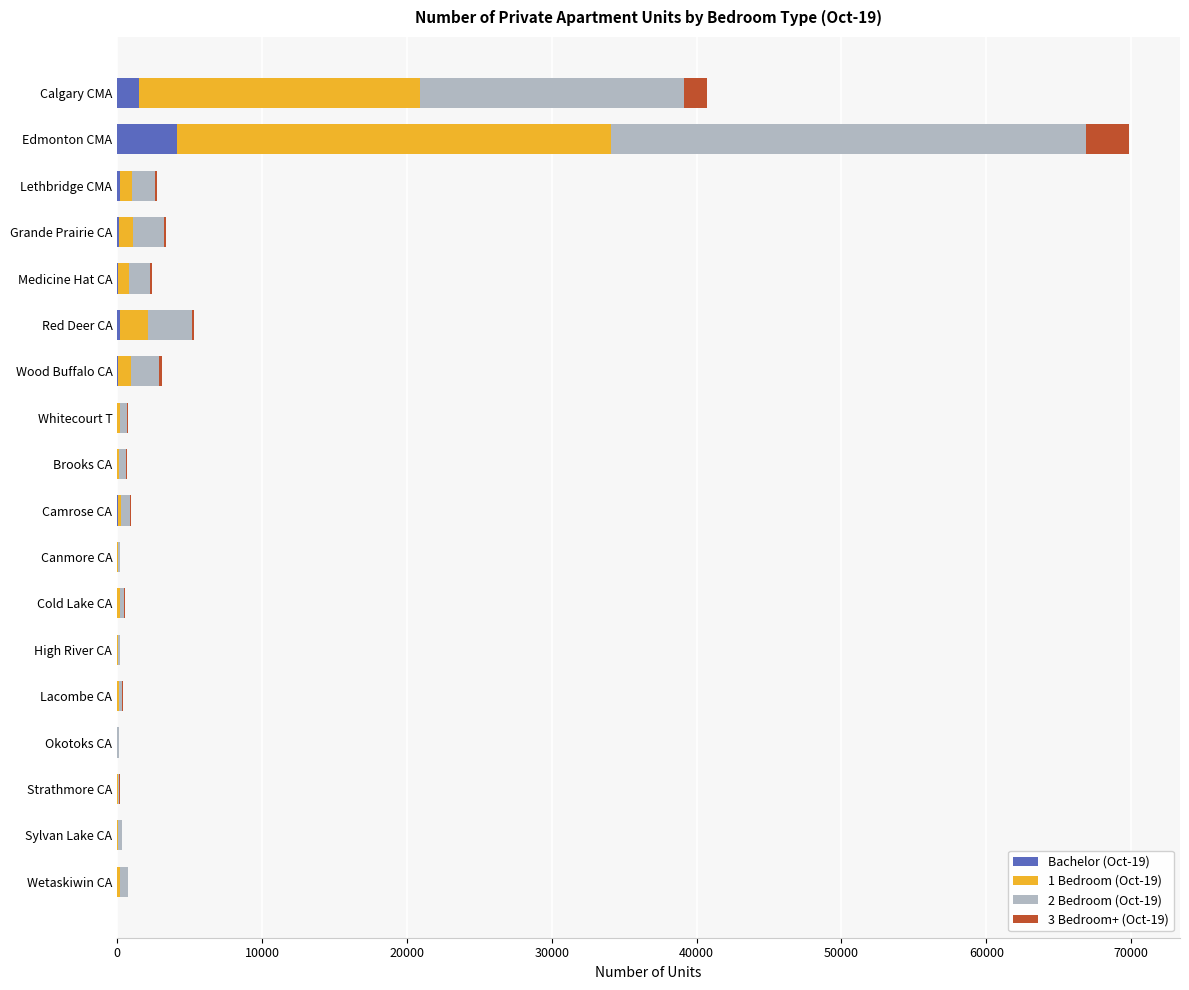

Count the number of categories in the chart.

18